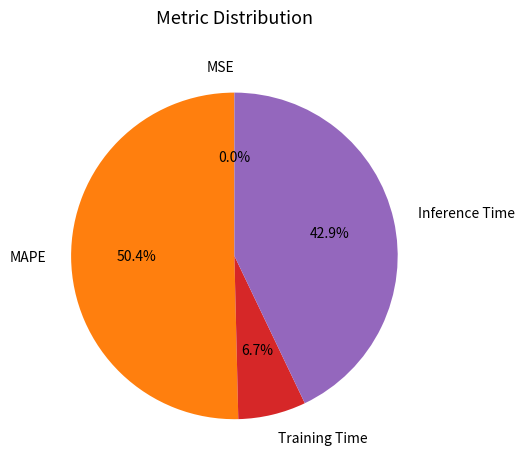

True or false: MAPE accounts for 58% of the total.

False